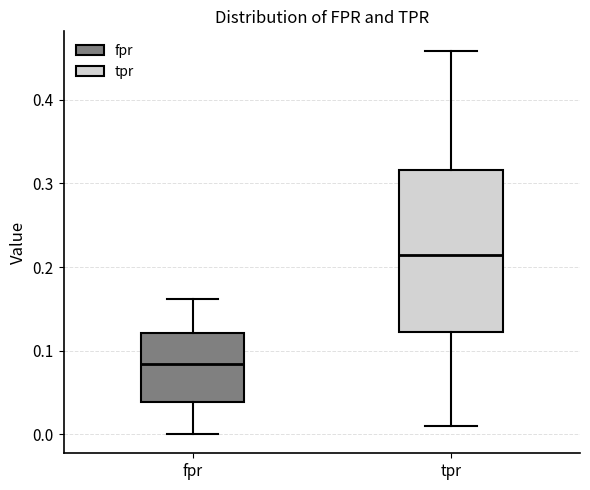

Reading left to right, read every box against the y-axis: the position of its median line, the range the box covers, and the ends of its whiskers. The values are not printed on the chart, so give them approximately, as read against the axis.

fpr: median 0.08, box 0.04 to 0.12, whiskers 0.00 to 0.16
tpr: median 0.21, box 0.12 to 0.32, whiskers 0.01 to 0.46